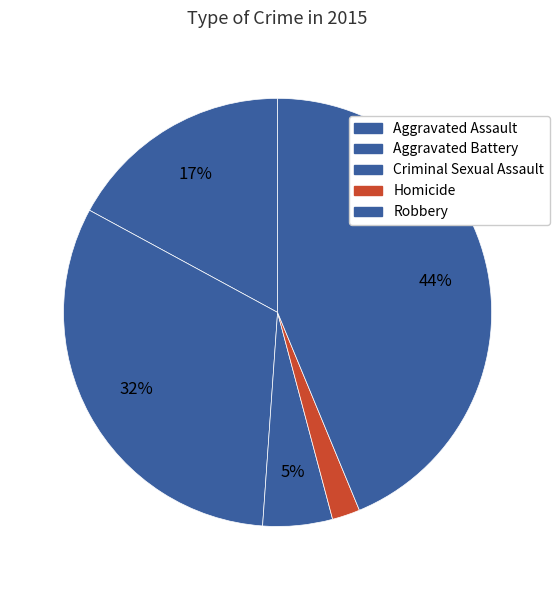

Count the number of slices in the pie.

5